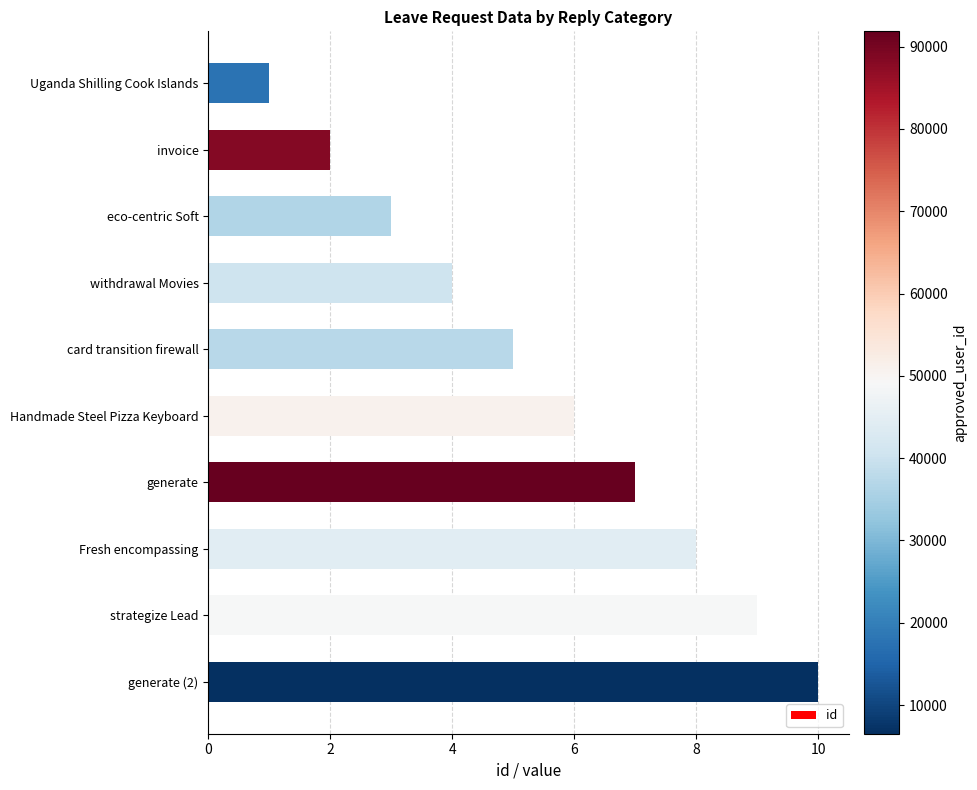

The value at generate (2) is 10. True or false?

True